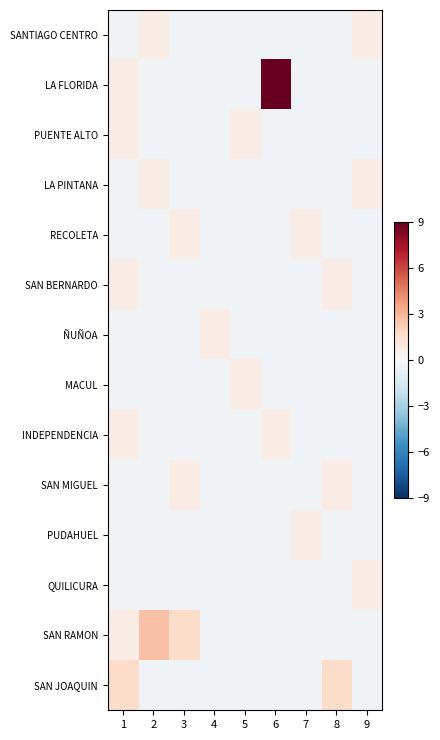

Rank the series at 7 from highest to lowest value.

RECOLETA, PUDAHUEL, SANTIAGO CENTRO, LA FLORIDA, PUENTE ALTO, LA PINTANA, SAN BERNARDO, ÑUÑOA, MACUL, INDEPENDENCIA, SAN MIGUEL, QUILICURA, SAN RAMON, SAN JOAQUIN